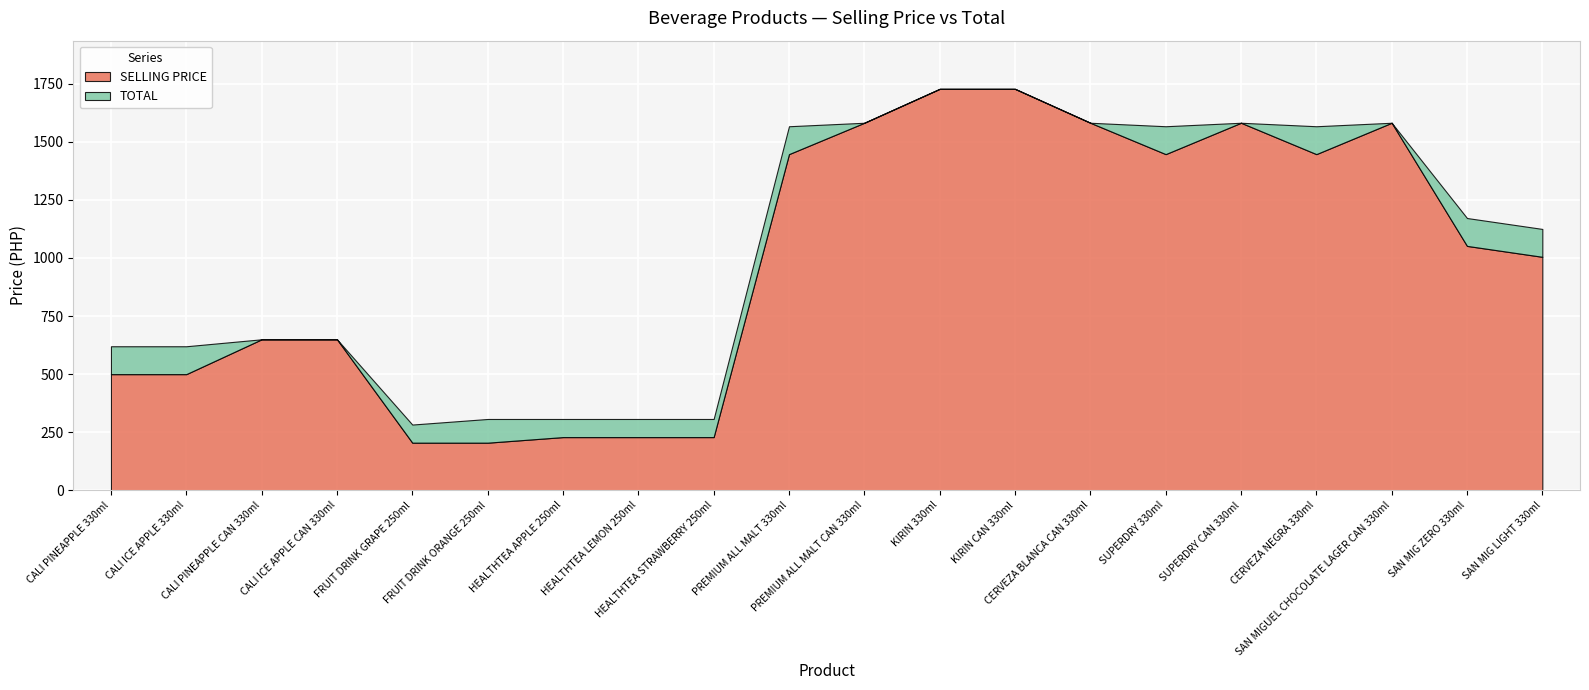

Reading left to right, extract all data points from this chart.

TOTAL: CALI PINEAPPLE 330ml=620	CALI ICE APPLE 330ml=620	CALI PINEAPPLE CAN 330ml=650	CALI ICE APPLE CAN 330ml=650	FRUIT DRINK GRAPE 250ml=283	FRUIT DRINK ORANGE 250ml=307	HEALTHTEA APPLE 250ml=307	HEALTHTEA LEMON 250ml=307	HEALTHTEA STRAWBERRY 250ml=307	PREMIUM ALL MALT 330ml=1567	PREMIUM ALL MALT CAN 330ml=1582	KIRIN 330ml=1728	KIRIN CAN 330ml=1728	CERVEZA BLANCA CAN 330ml=1582	SUPERDRY 330ml=1567	SUPERDRY CAN 330ml=1582	CERVEZA NEGRA 330ml=1567	SAN MIGUEL CHOCOLATE LAGER CAN 330ml=1582	SAN MIG ZERO 330ml=1172	SAN MIG LIGHT 330ml=1125
SELLING PRICE: CALI PINEAPPLE 330ml=500	CALI ICE APPLE 330ml=500	CALI PINEAPPLE CAN 330ml=650	CALI ICE APPLE CAN 330ml=650	FRUIT DRINK GRAPE 250ml=205	FRUIT DRINK ORANGE 250ml=205	HEALTHTEA APPLE 250ml=229	HEALTHTEA LEMON 250ml=229	HEALTHTEA STRAWBERRY 250ml=229	PREMIUM ALL MALT 330ml=1447	PREMIUM ALL MALT CAN 330ml=1582	KIRIN 330ml=1728	KIRIN CAN 330ml=1728	CERVEZA BLANCA CAN 330ml=1582	SUPERDRY 330ml=1447	SUPERDRY CAN 330ml=1582	CERVEZA NEGRA 330ml=1447	SAN MIGUEL CHOCOLATE LAGER CAN 330ml=1582	SAN MIG ZERO 330ml=1052	SAN MIG LIGHT 330ml=1005